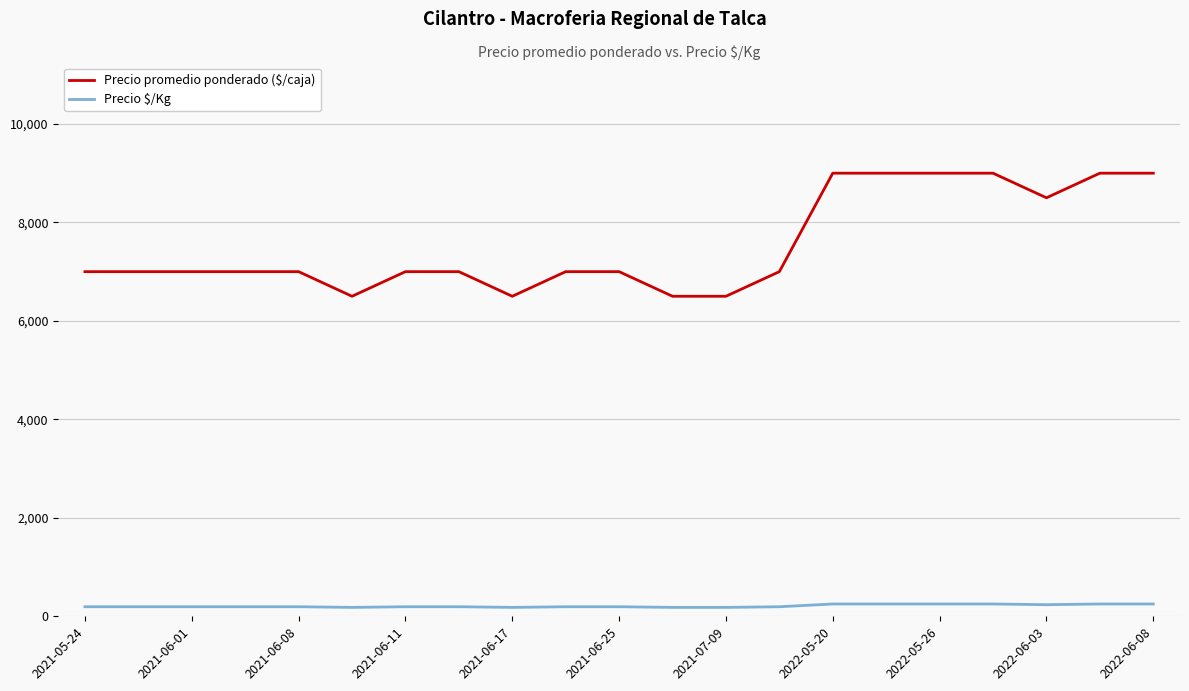

True or false: Precio $/Kg and Precio promedio ponderado ($/caja) intersect in this chart.

False